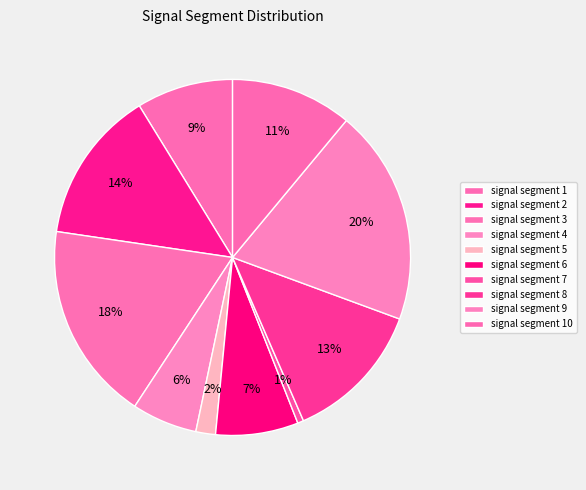

What percentage is the signal segment 2 slice, to the nearest percent?

14%